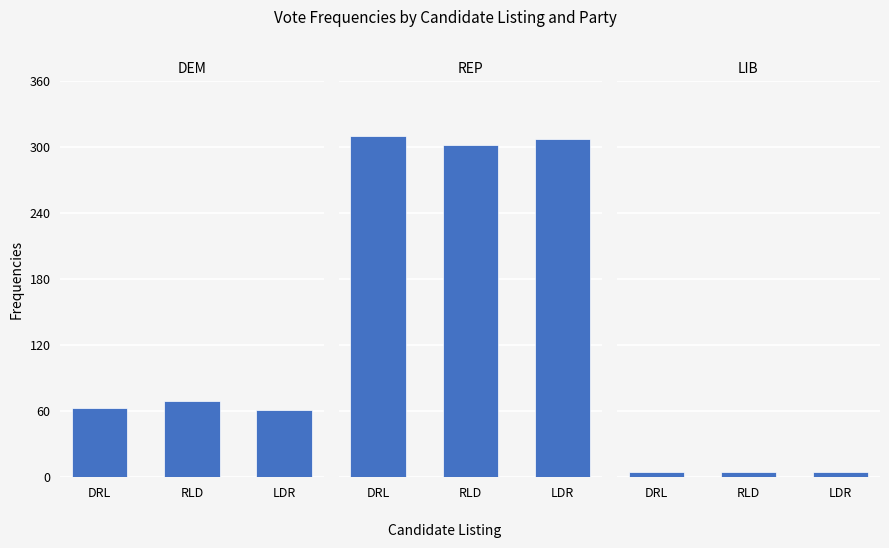

Rank the series by their maximum value, from highest to lowest.

REP, DEM, LIB